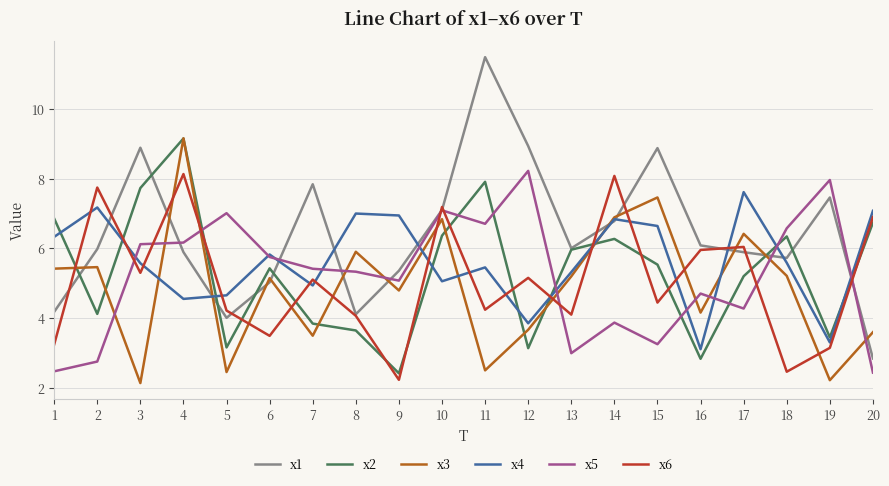

What are all the series names shown in the legend?

x1, x2, x3, x4, x5, x6